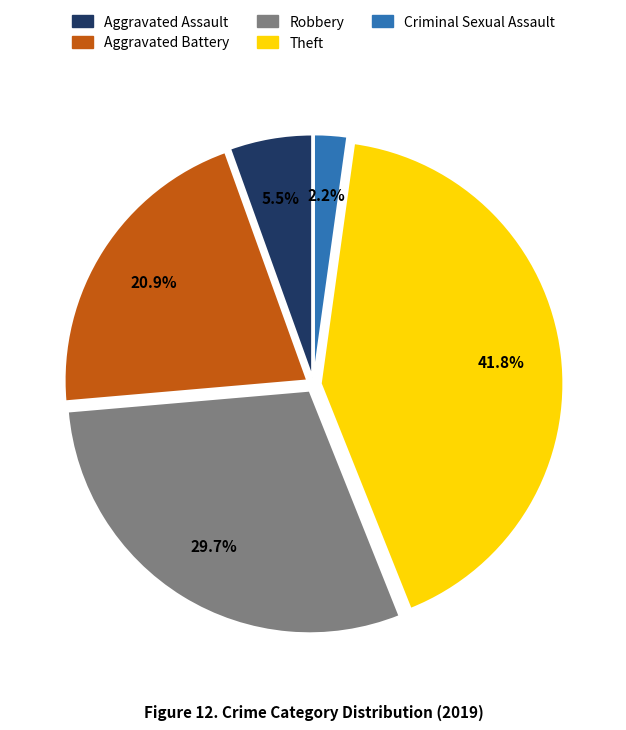

Does any single category account for the majority?

No